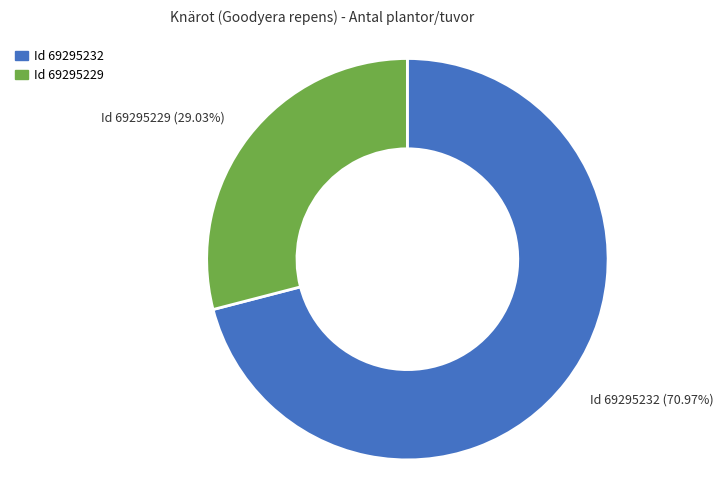

Which has a higher value, Id 69295232 (70.97%) or Id 69295229 (29.03%)?

Id 69295232 (70.97%)